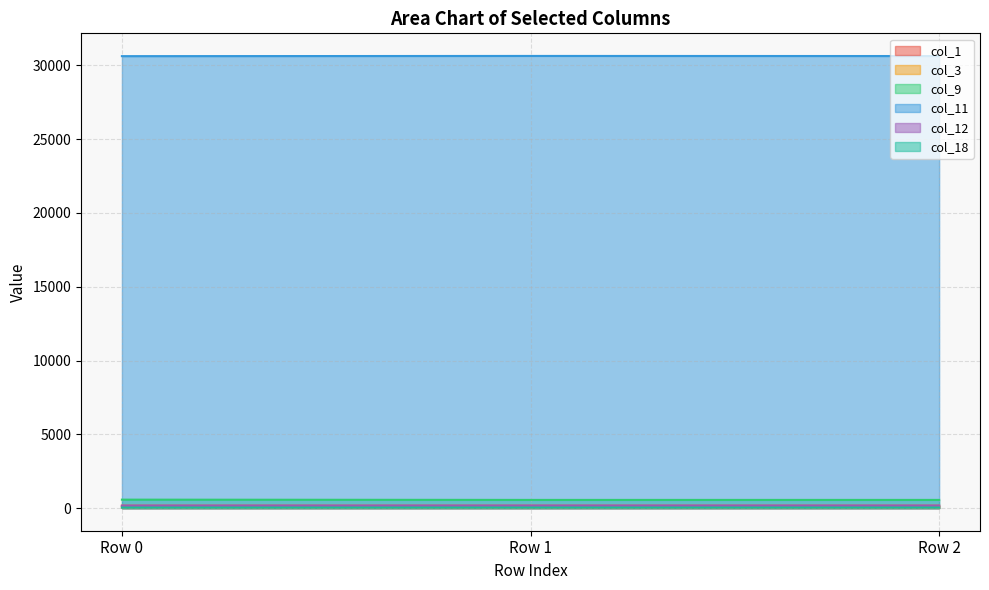

True or false: col_18 has a value of 25.4 at Row 0.

False